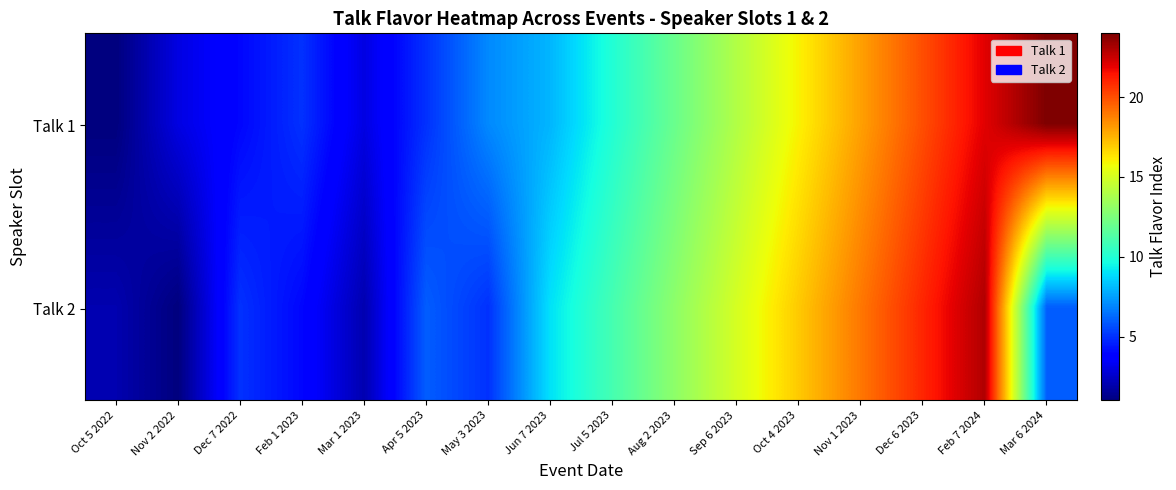

Which series has the widest spread of values?

Talk 1